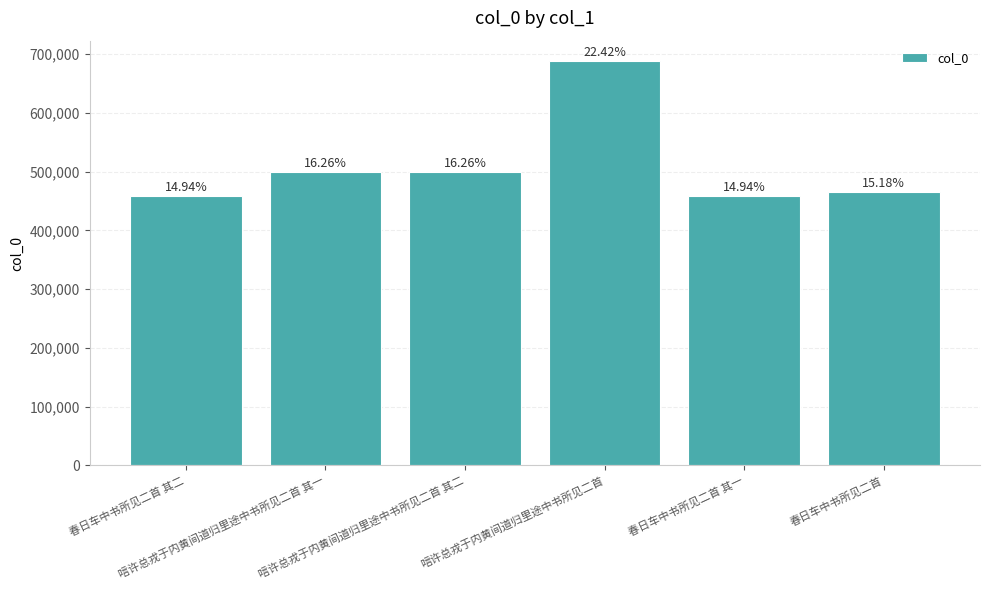

Which has a higher value, 唁许总戎于内黄间道归里途中书所见二首 其二 or 春日车中书所见二首 其二?

唁许总戎于内黄间道归里途中书所见二首 其二